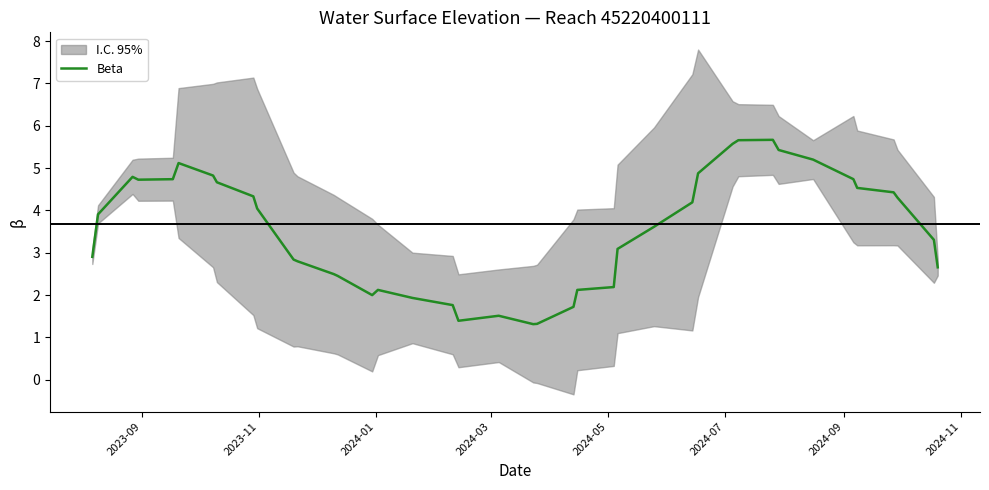

What is the maximum value for Beta?

5.7